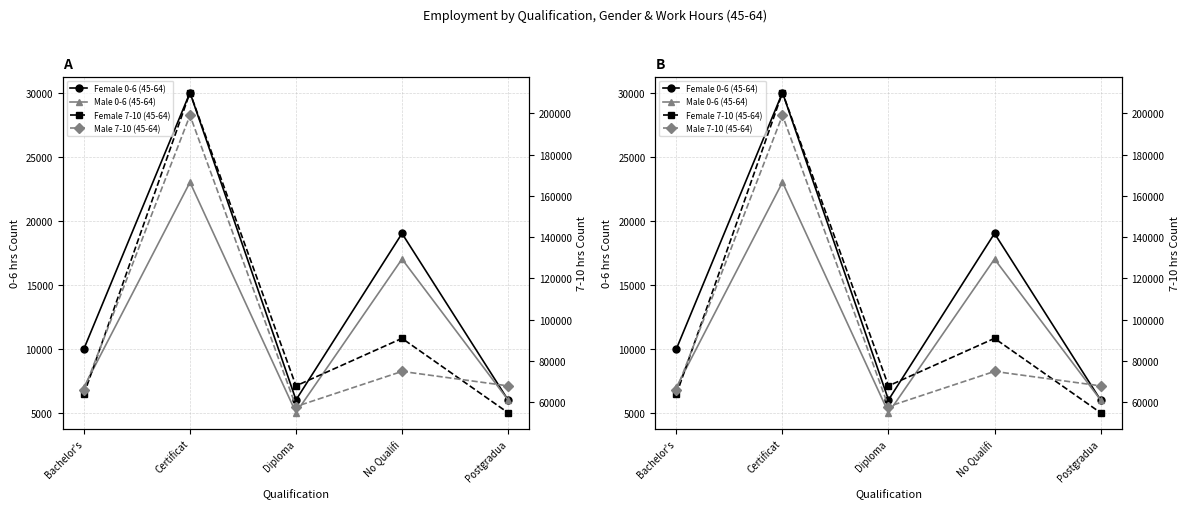

Rank the series by their maximum value, from lowest to highest.

Male 0-6 (45-64), Female 0-6 (45-64), Male 7-10 (45-64), Female 7-10 (45-64)